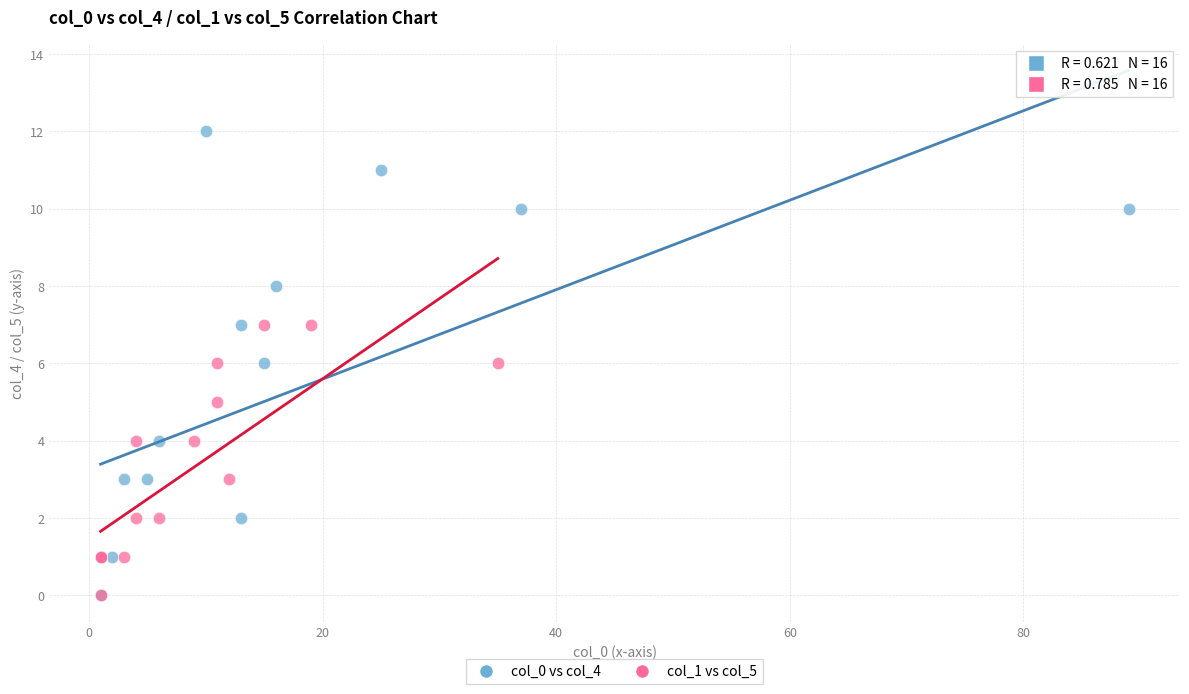

Which series contains the highest Y value?

col_0 vs col_4